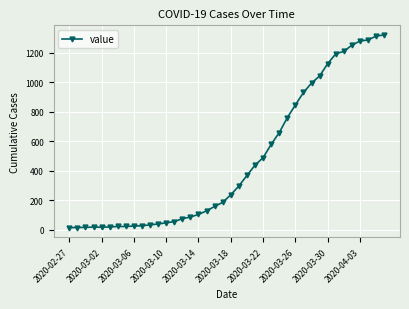

What is the difference between the maximum and minimum values?

1307